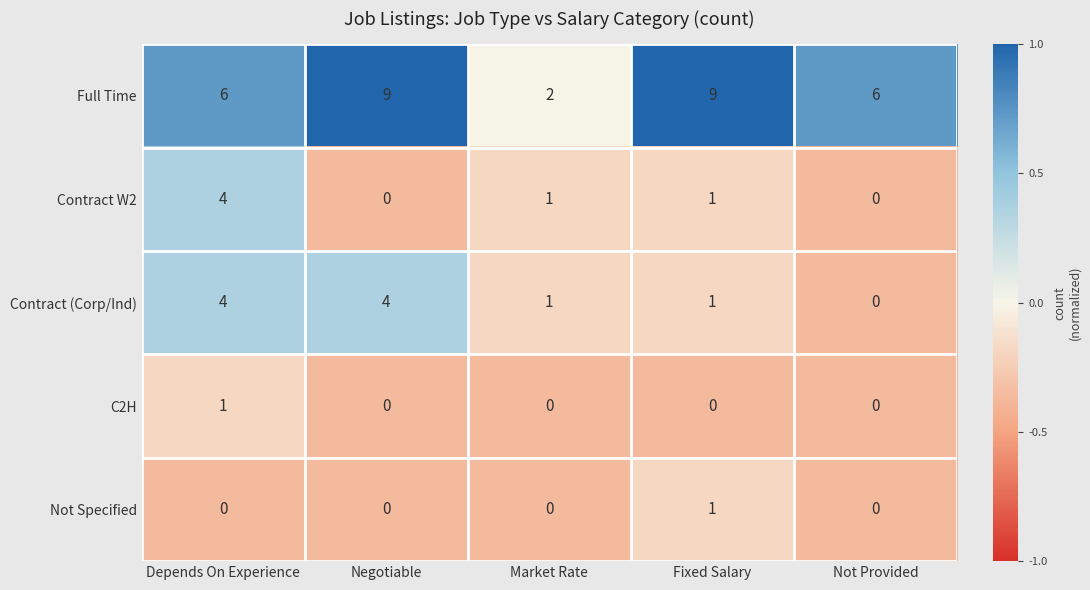

At which label does Full Time reach its minimum?

Market Rate